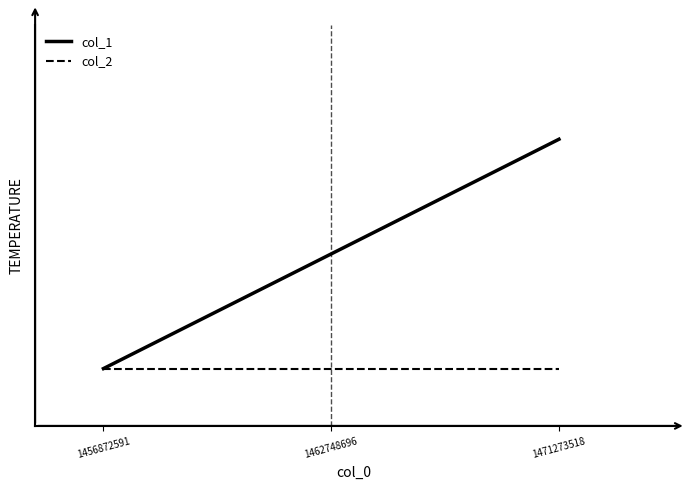

At how many categories does at least one series exceed 1?

1